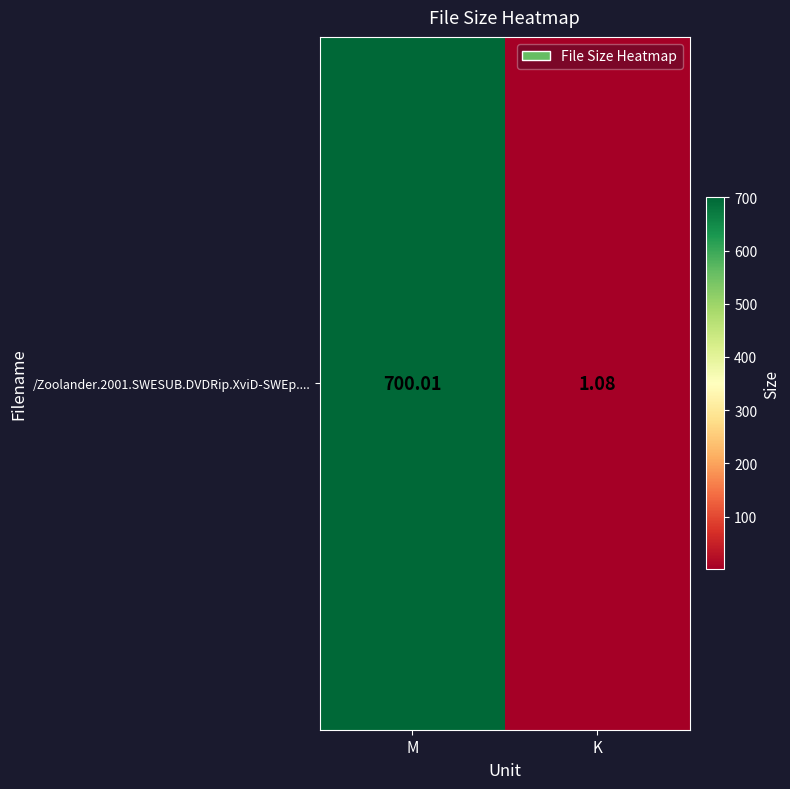

List the labels in order of value, largest first.

M, K